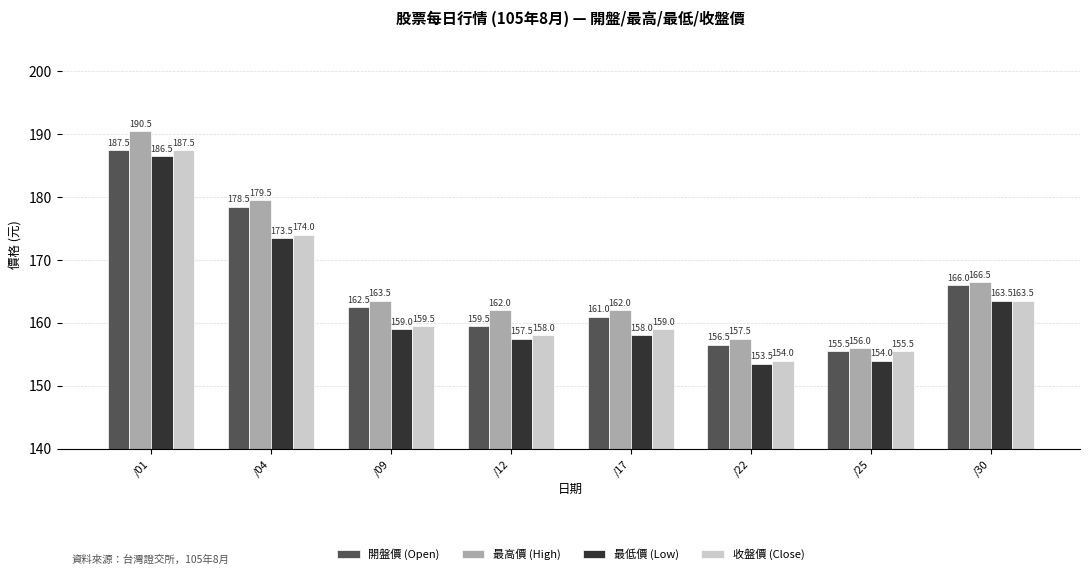

What is the difference between the 最高價 (High) values at /09 and /01?

27.0